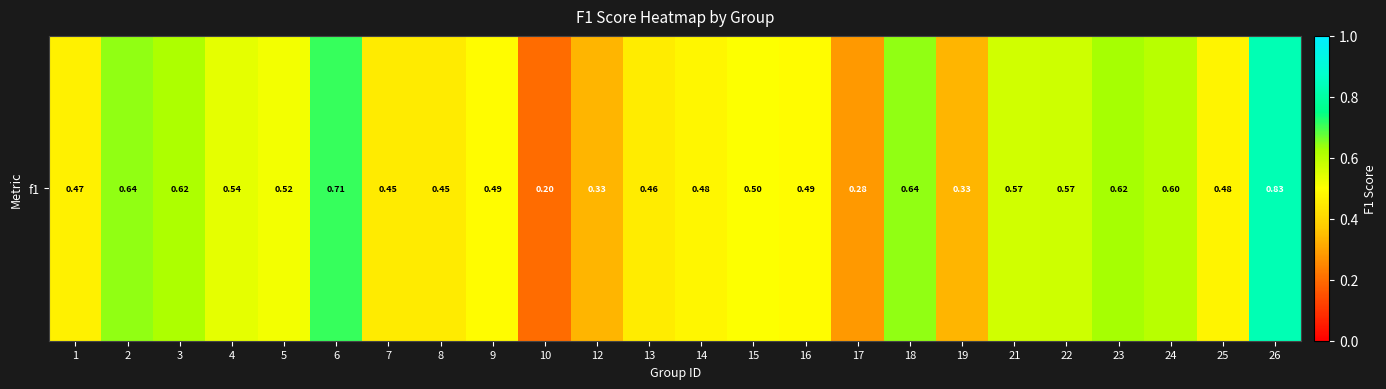

What is the minimum value shown in the chart?

0.2